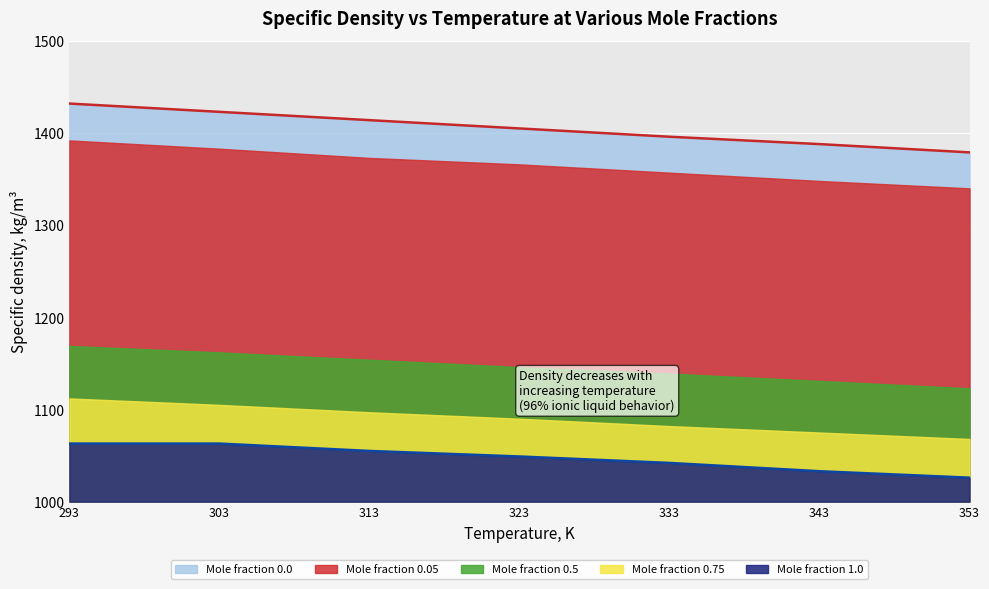

Between 313.15 and 343.15, which series saw the biggest shift?

Mole fraction 0.0